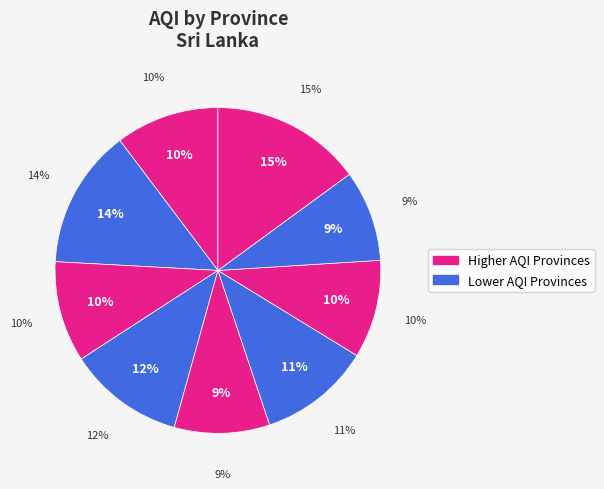

To the nearest percent, what is the difference between the Sabaragamuwa and Uva slice percentages?

2%